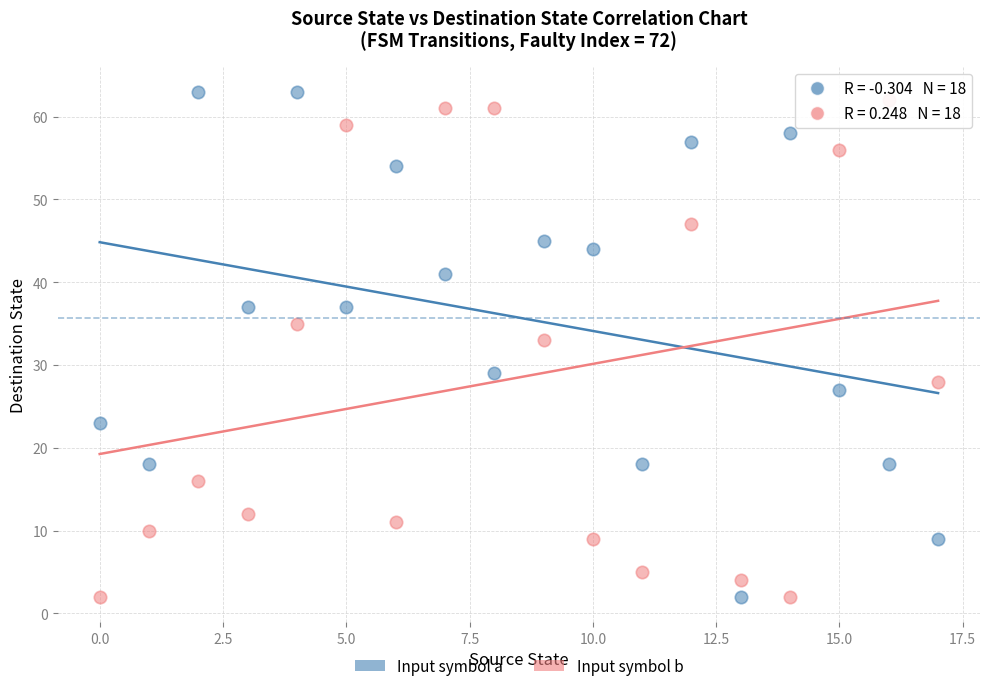

Across all data points, what is the range of Y values (max minus min)?

61